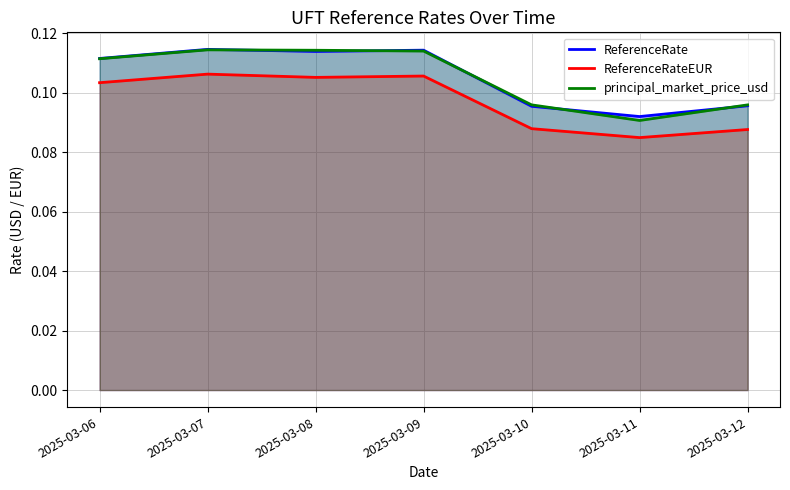

Reading left to right, list all the values displayed in this chart.

ReferenceRate: 2025-03-06=0.1	2025-03-07=0.1	2025-03-08=0.1	2025-03-09=0.1	2025-03-10=0.1	2025-03-11=0.1	2025-03-12=0.1
ReferenceRateEUR: 2025-03-06=0.1	2025-03-07=0.1	2025-03-08=0.1	2025-03-09=0.1	2025-03-10=0.1	2025-03-11=0.1	2025-03-12=0.1
principal_market_price_usd: 2025-03-06=0.1	2025-03-07=0.1	2025-03-08=0.1	2025-03-09=0.1	2025-03-10=0.1	2025-03-11=0.1	2025-03-12=0.1